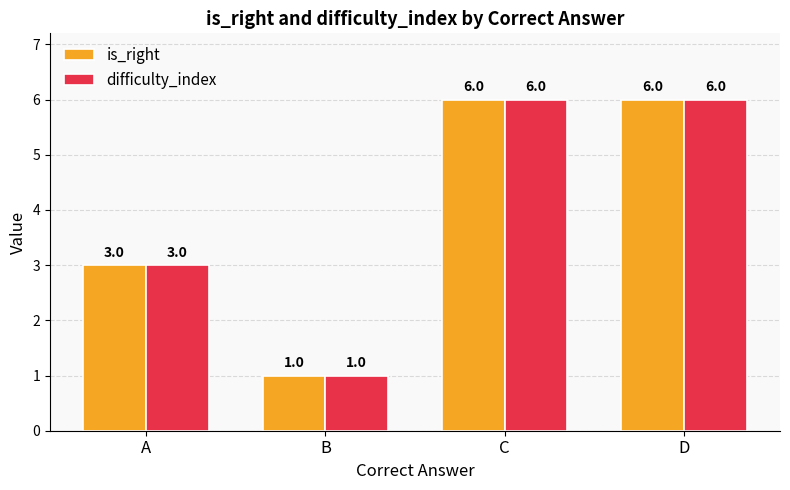

The is_right series shows 3 at A. True or false?

True